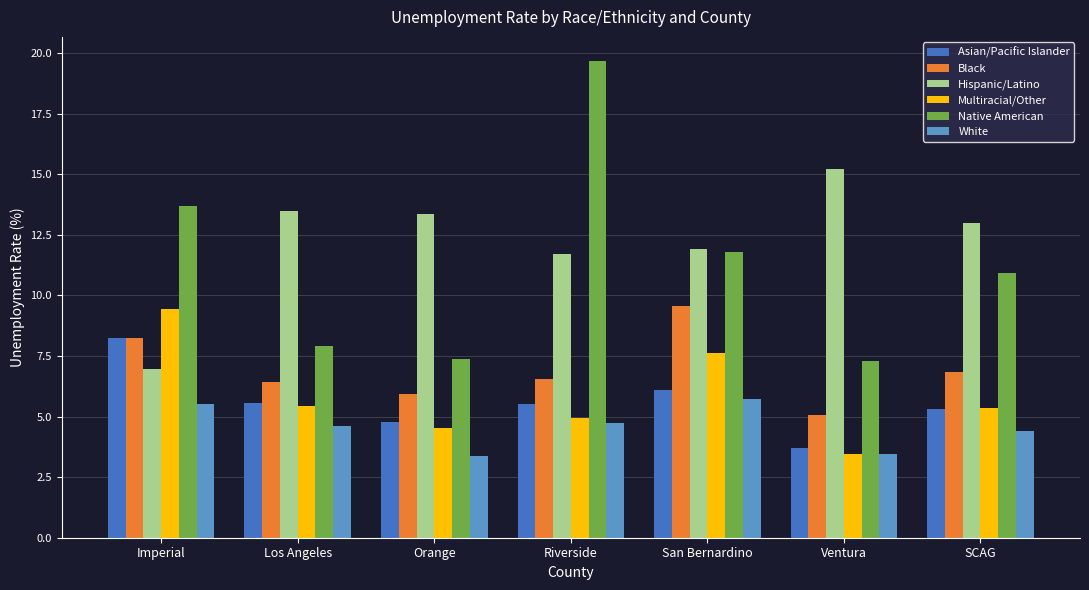

The value of White at Los Angeles is 1.4. True or false?

False